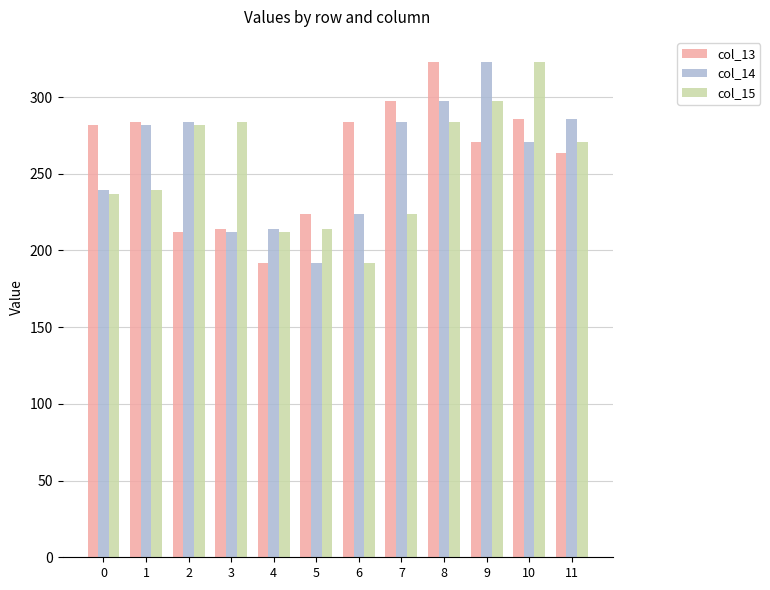

List the series in order of their overall mean, lowest first.

col_15, col_14, col_13